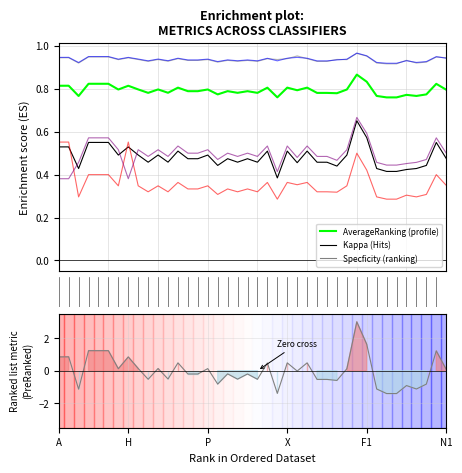

Is this an area chart (filled region under the line)?

No